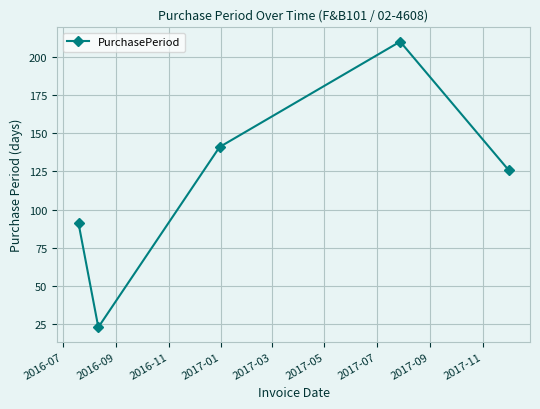

How many interior local peaks (higher than both neighbors) does the data have?

1